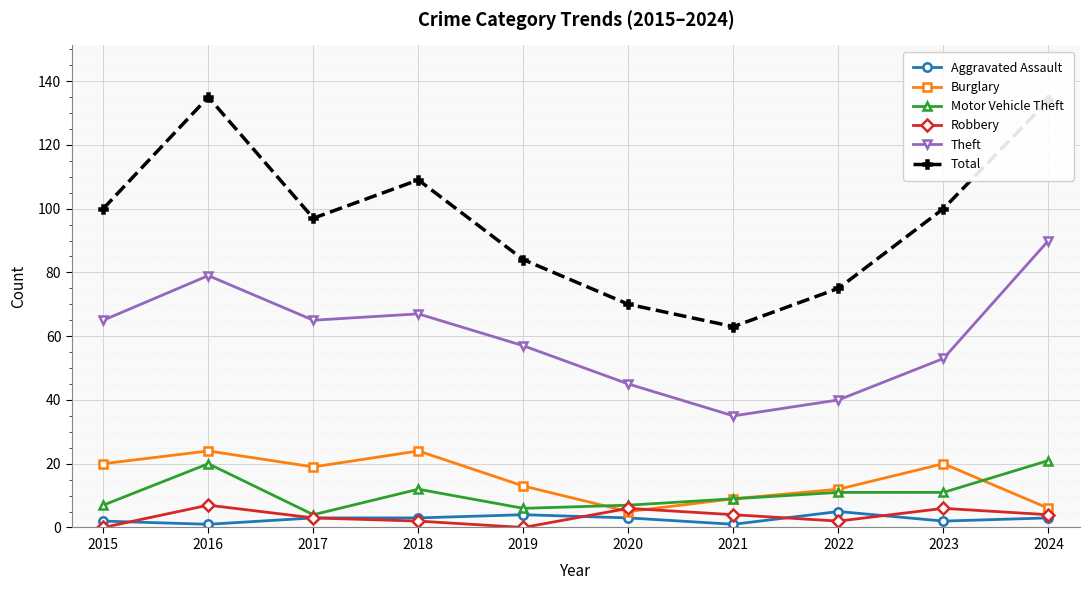

Between 2018 and 2021, which series saw the biggest shift?

Total